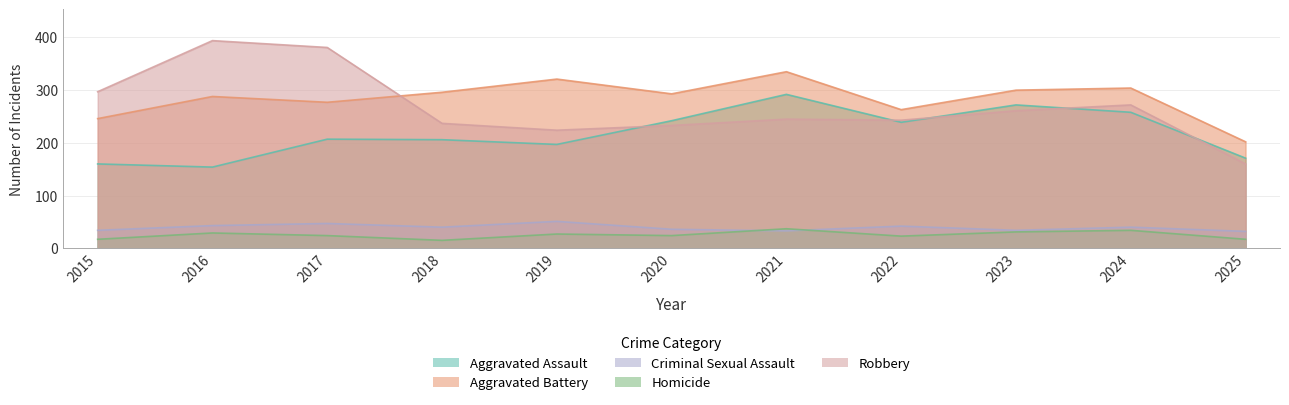

Where is the first local minimum for Aggravated Battery?

2017